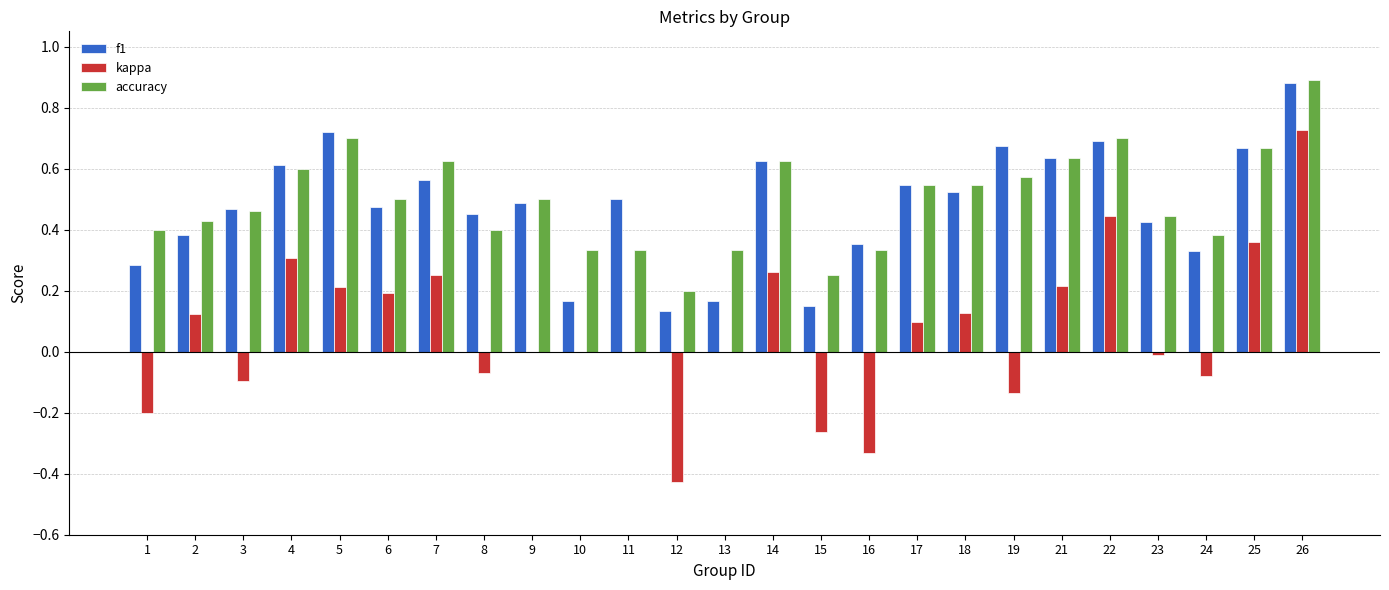

Which category has the highest value in the f1 series?

26